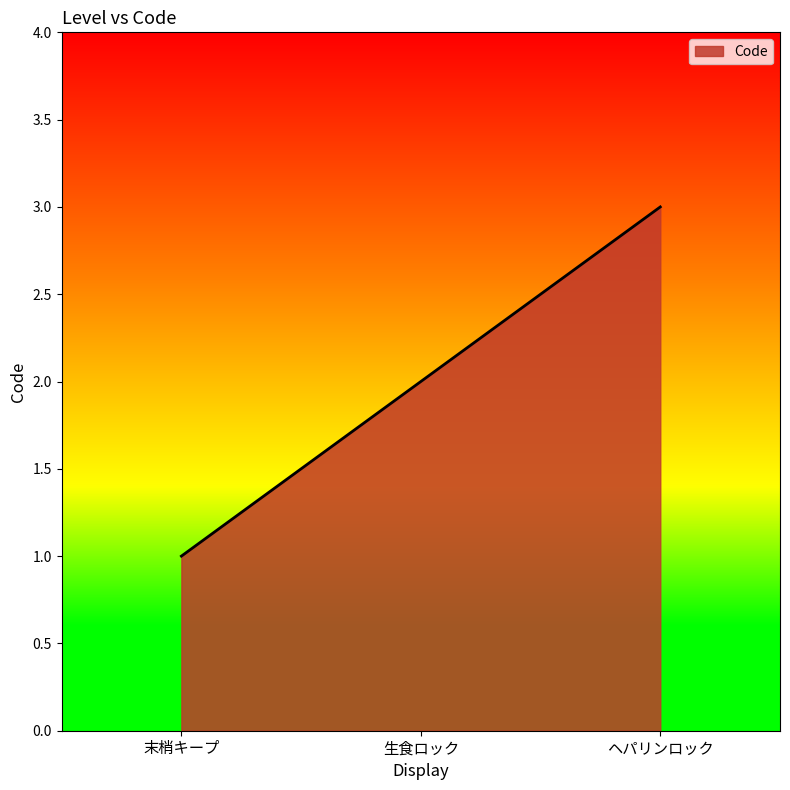

What is the difference between the maximum and minimum values?

2